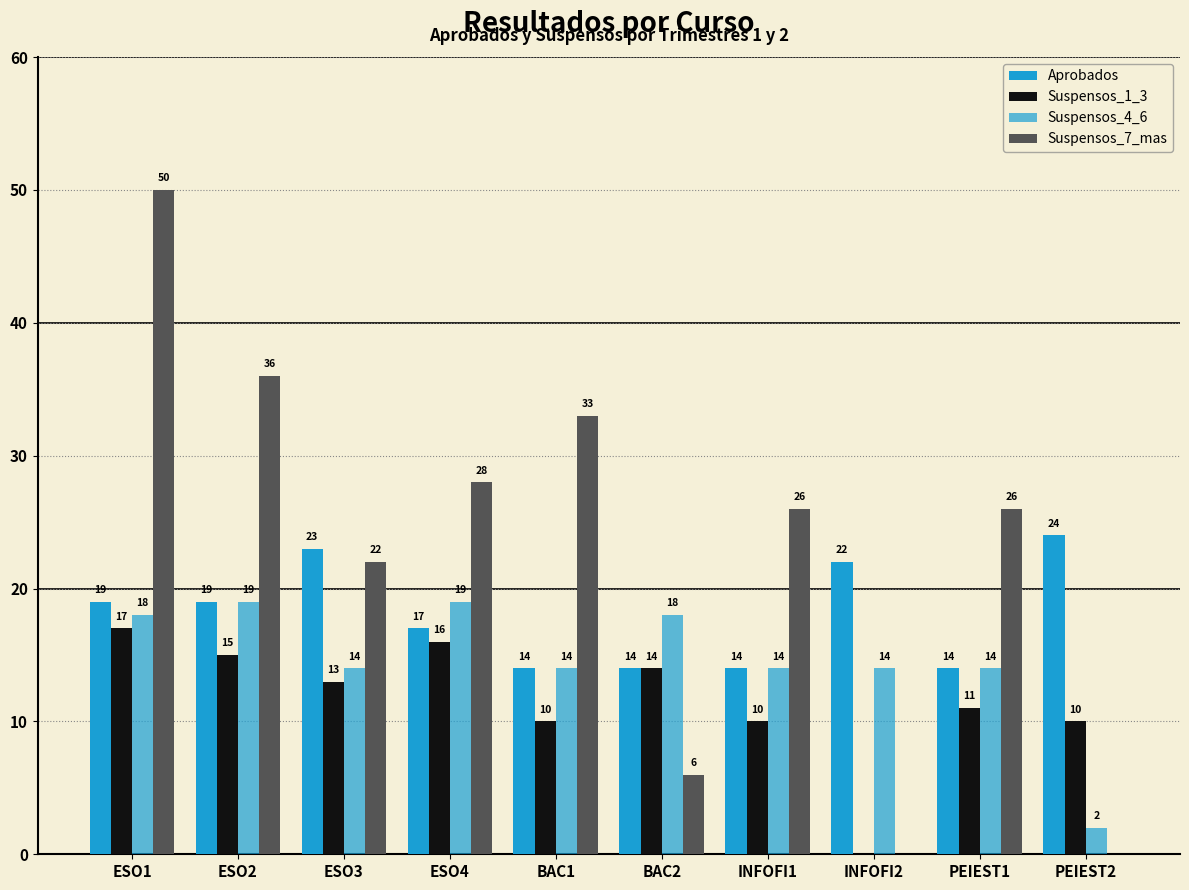

Reading left to right, transcribe all the data shown in this chart.

Aprobados: 19	19	23	17	14	14	14	22	14	24
Suspensos_1_3: 17	15	13	16	10	14	10	0	11	10
Suspensos_4_6: 18	19	14	19	14	18	14	14	14	2
Suspensos_7_mas: 50	36	22	28	33	6	26	0	26	0